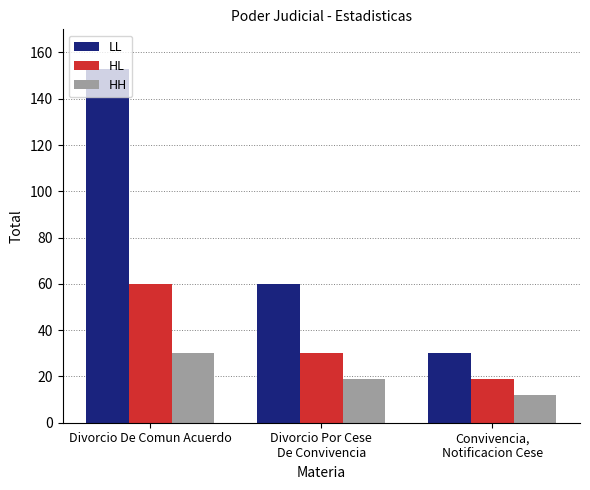

Which category has the highest value across all series?

Divorcio De Comun Acuerdo